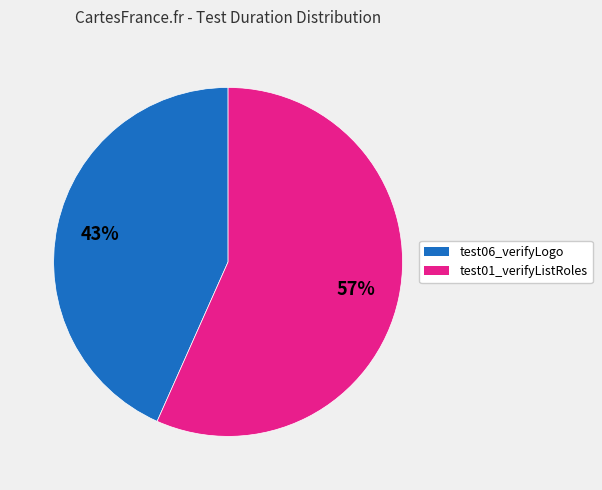

To the nearest percent, what percentage of the pie is test06_verifyLogo?

43%